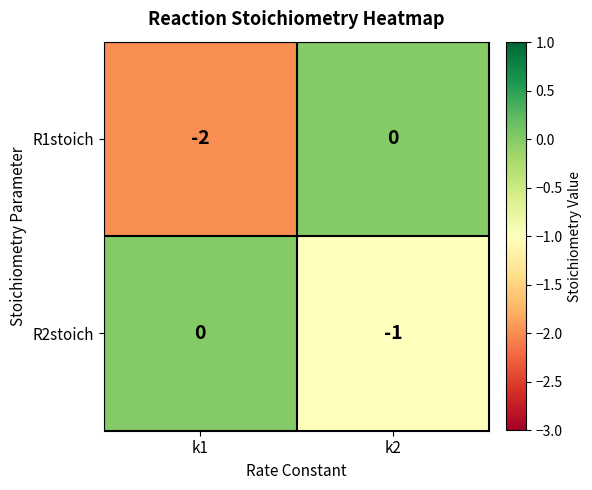

How many series are shown in this chart?

2